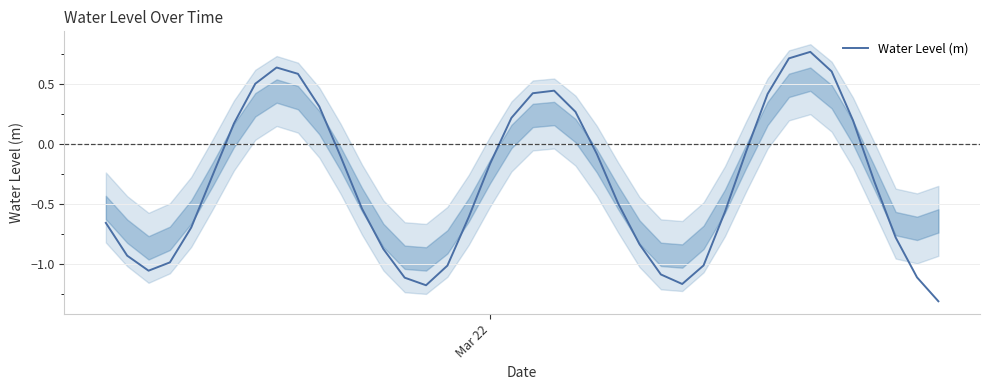

Is it true that the value at Mar 22 is -0.2?

False